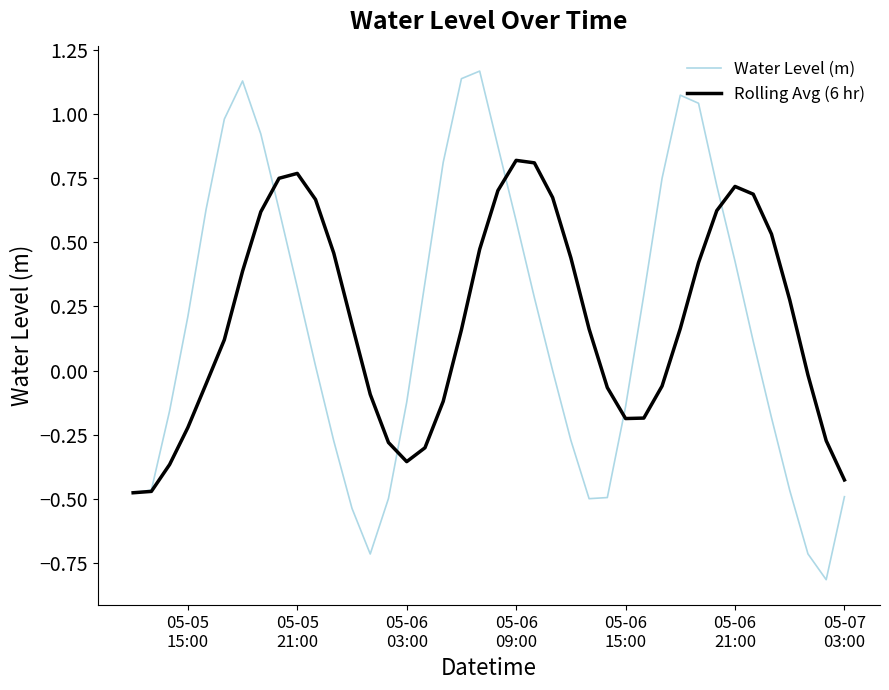

What are all the series names shown in the legend?

Water Level (m), Rolling Avg (6 hr)